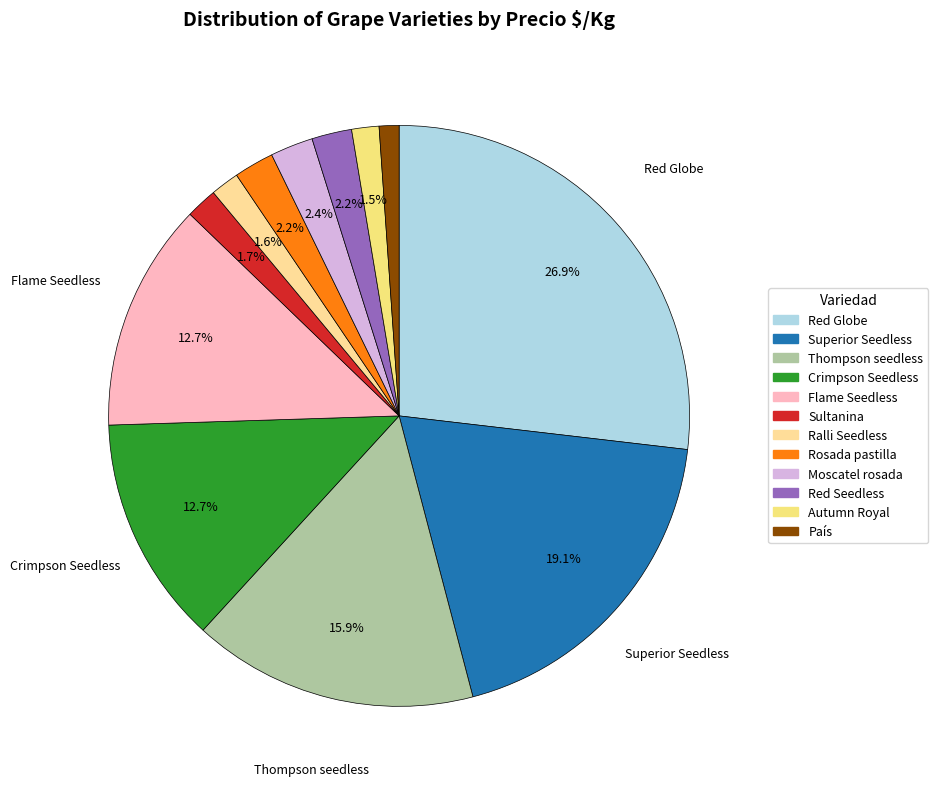

Does Moscatel rosada represent more than half of the total?

No